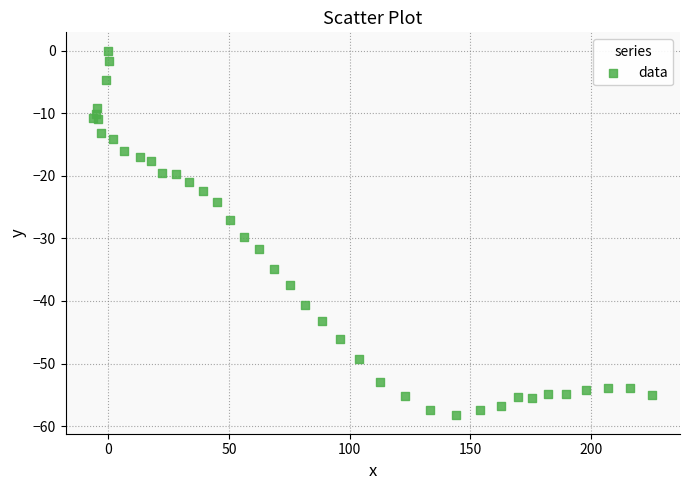

What Y value in the scatter plot is closest to -29?

-29.8